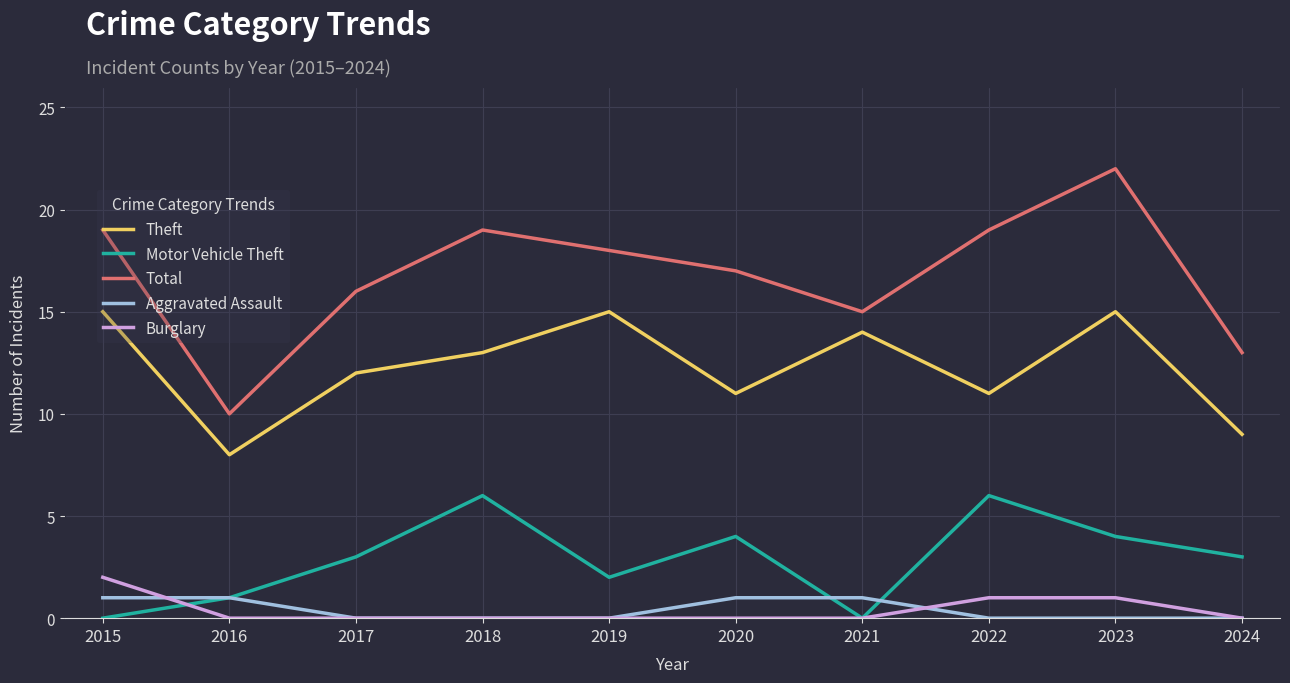

The value of Burglary at 2021 is 1. True or false?

False